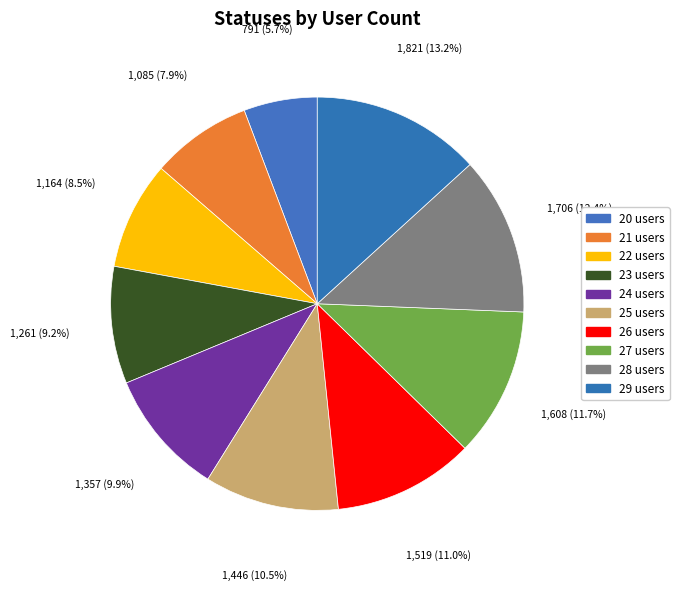

What percentage do 28 users and 21 users together represent?

20.3%